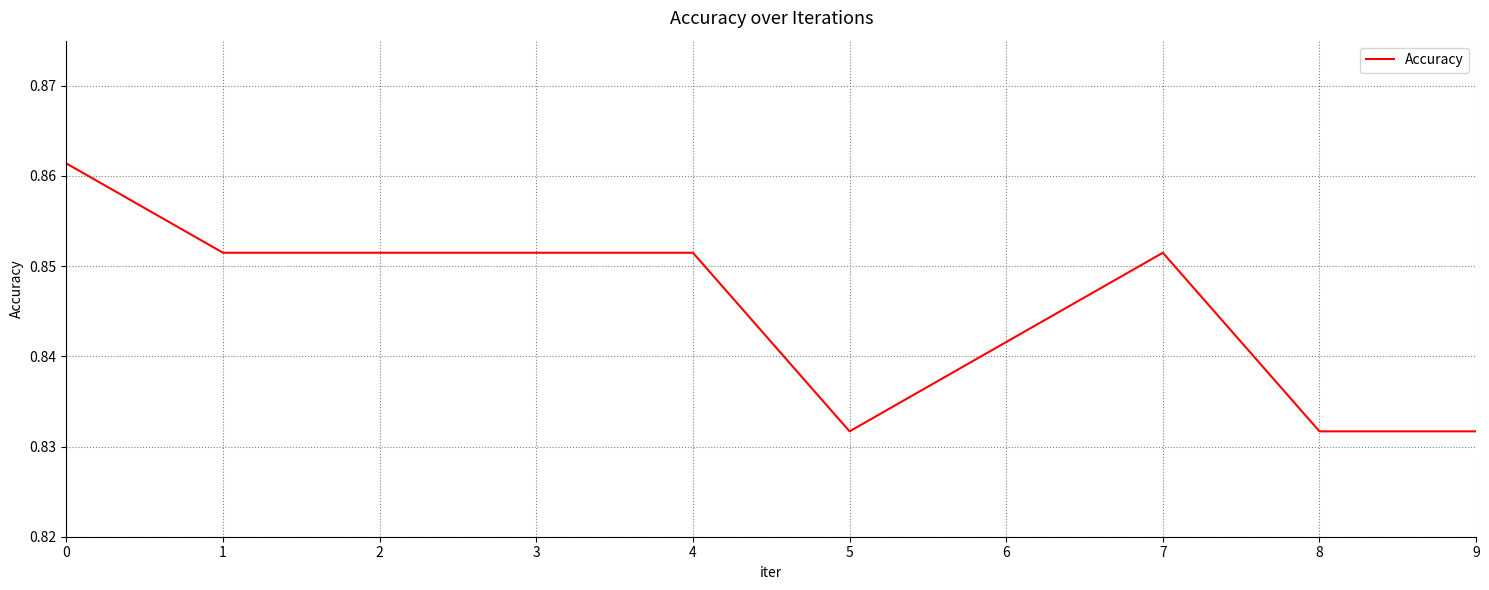

Is it true that the value at 8 is 1.3?

False